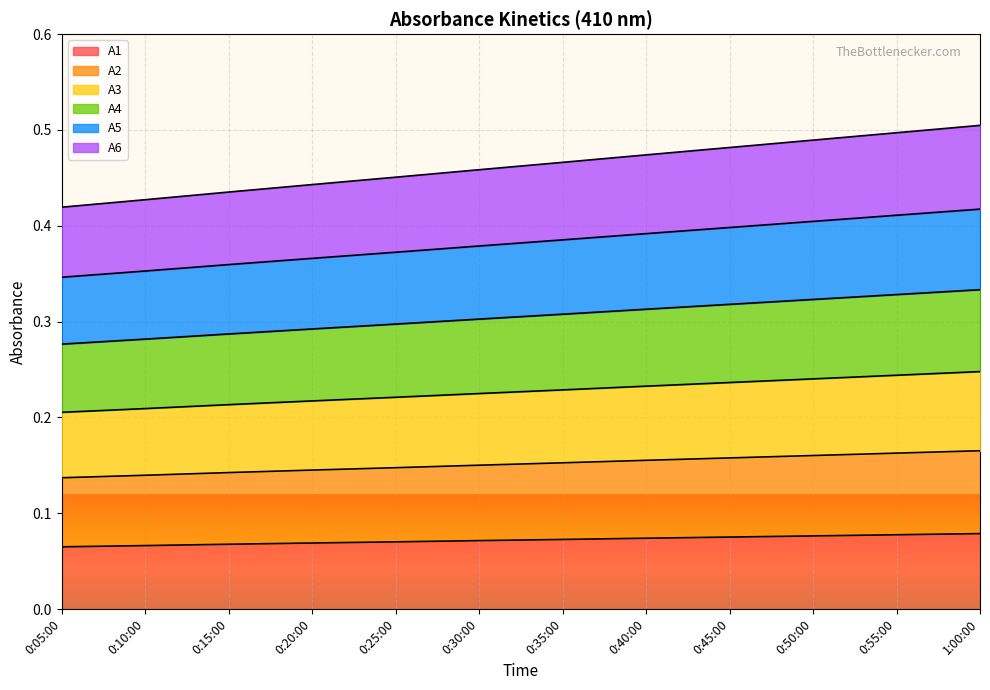

Which series changed the most between 0:25:00 and 0:40:00?

A3